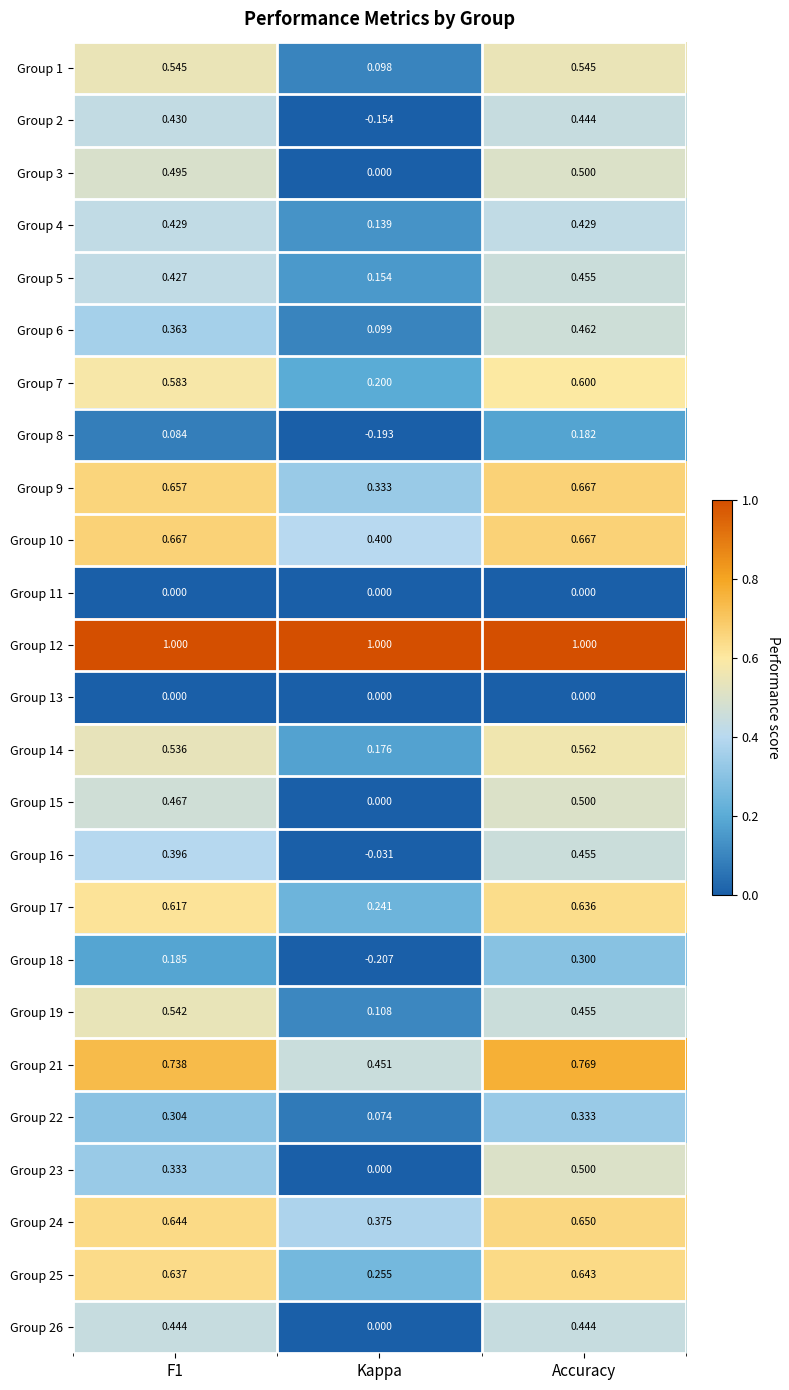

At which label is Group 21 closest to 0?

Kappa